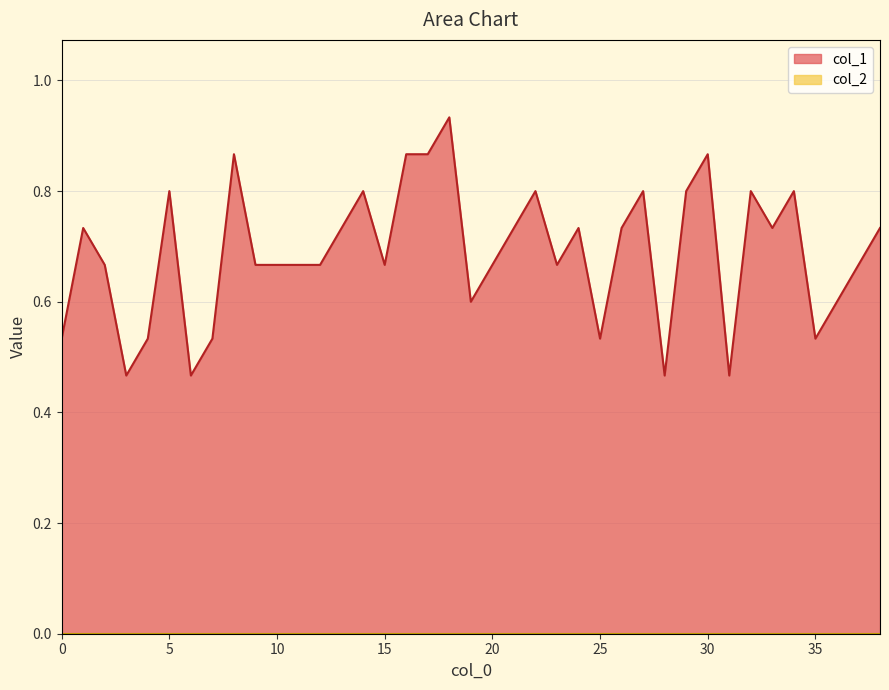

The value at 25 is 0.7. True or false?

False